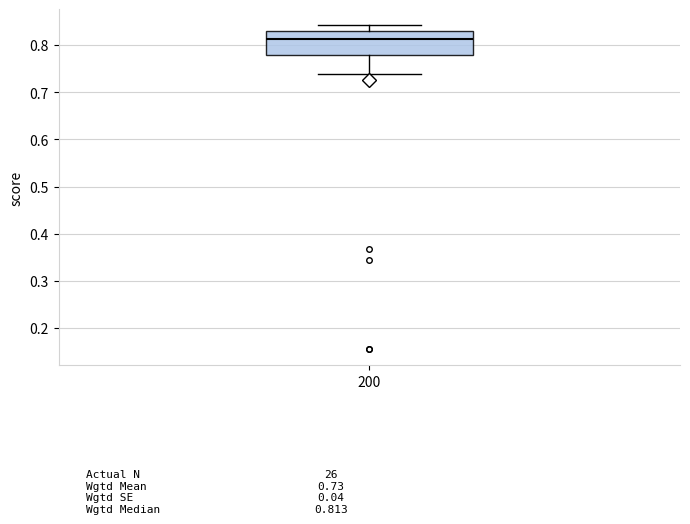

Transcribe this box plot: give where the median line is, the range the box spans, and where the two whiskers end, as read against the y-axis. The values are not printed on the chart, so give them approximately, as read against the axis.

median 0.81, box 0.78 to 0.83, whiskers 0.74 to 0.84